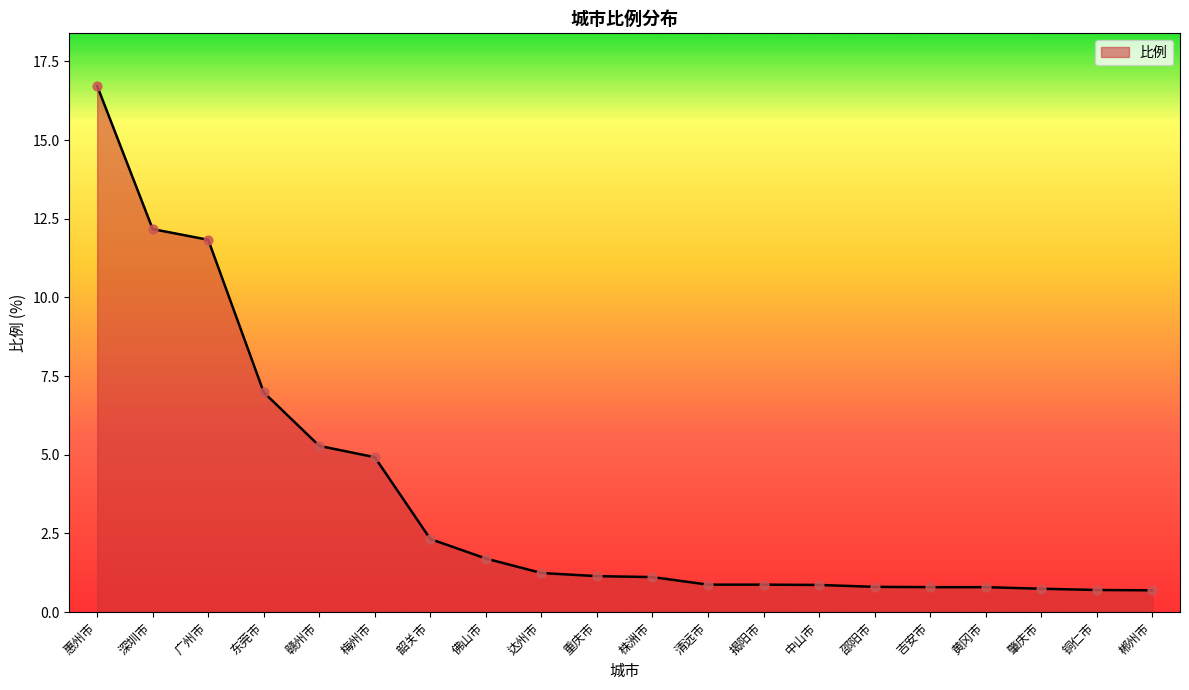

What is the ratio of the value at 达州市 to the value at 梅州市?

0.3